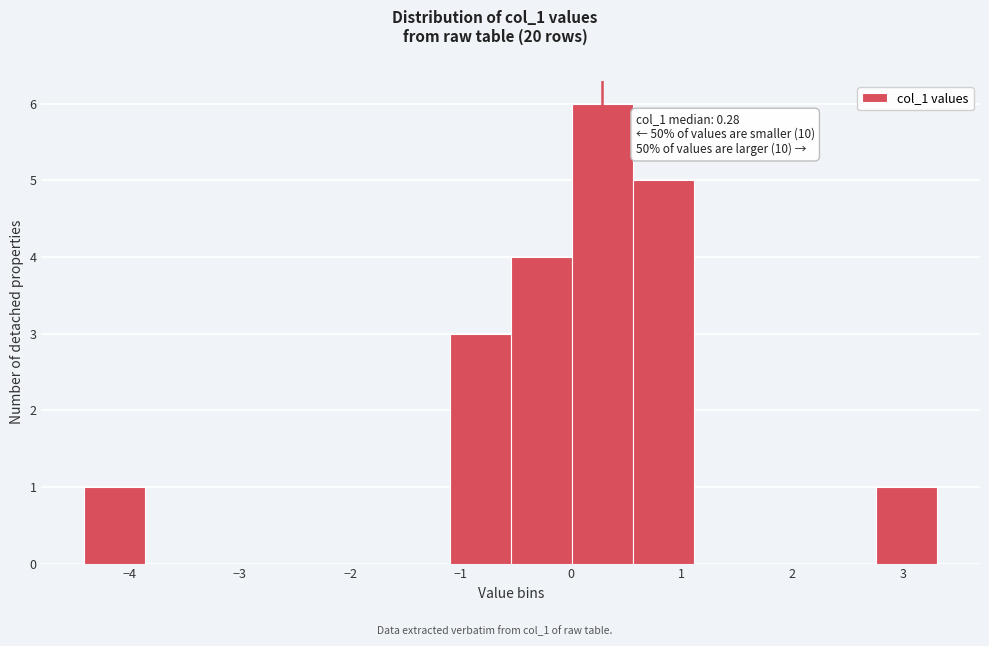

Over which range of the x-axis is the bar tallest?

0.0 to 0.6